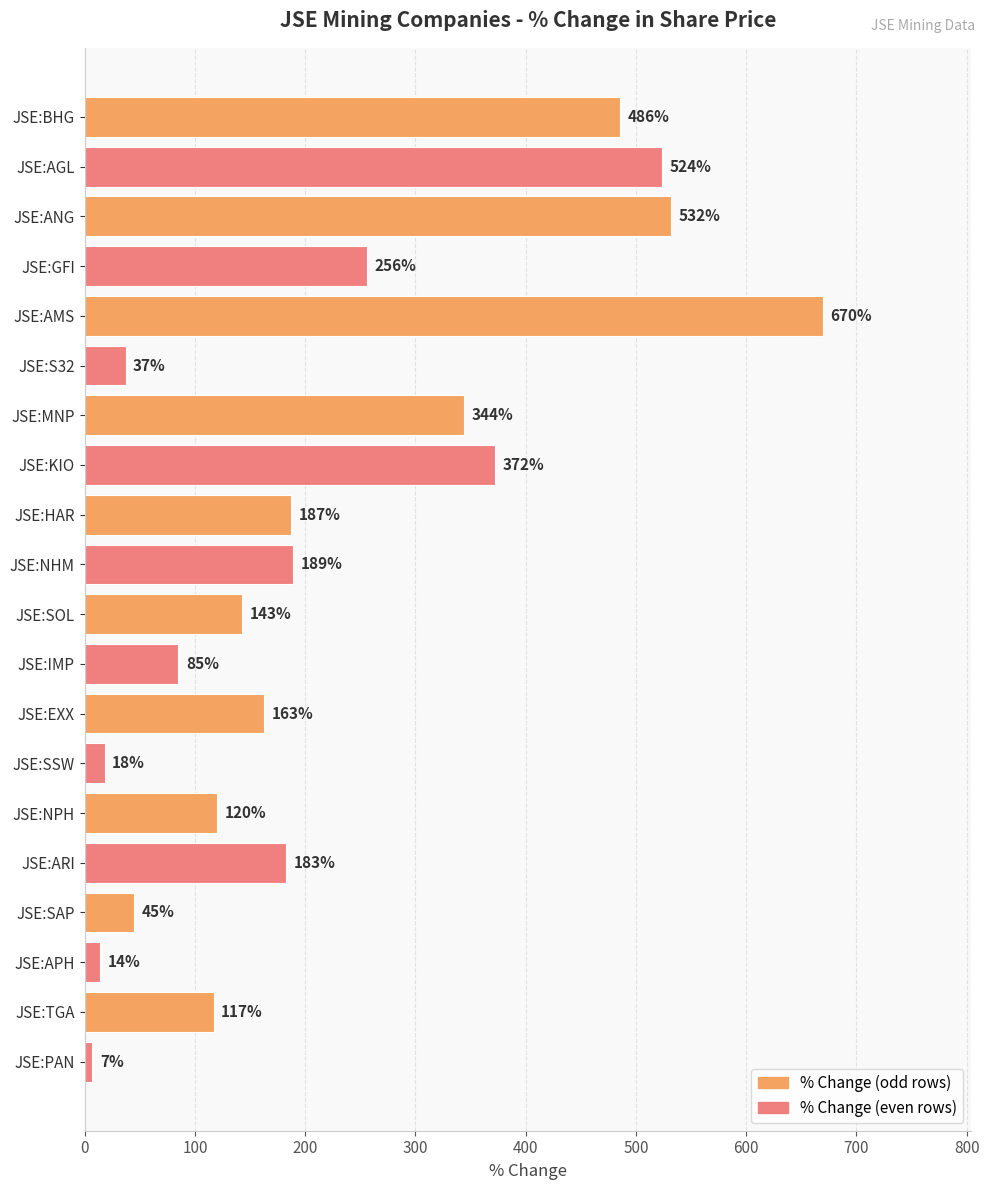

Reading top to bottom, extract all data points from this chart.

486	524	532	256	670	37	344	372	187	189	143	85	163	18	120	183	45	14	117	7